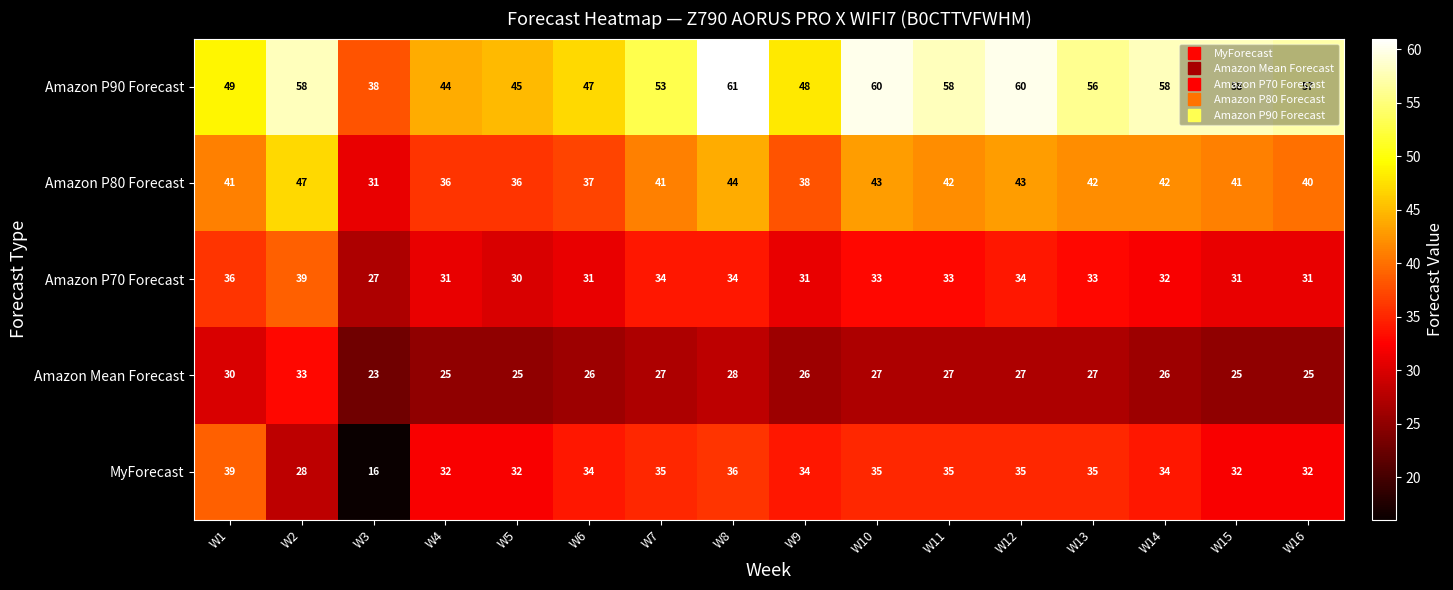

What is the difference between the highest and lowest values at W1?

19